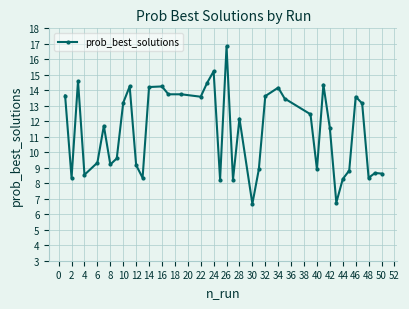

What is the minimum value shown in the chart?

6.7